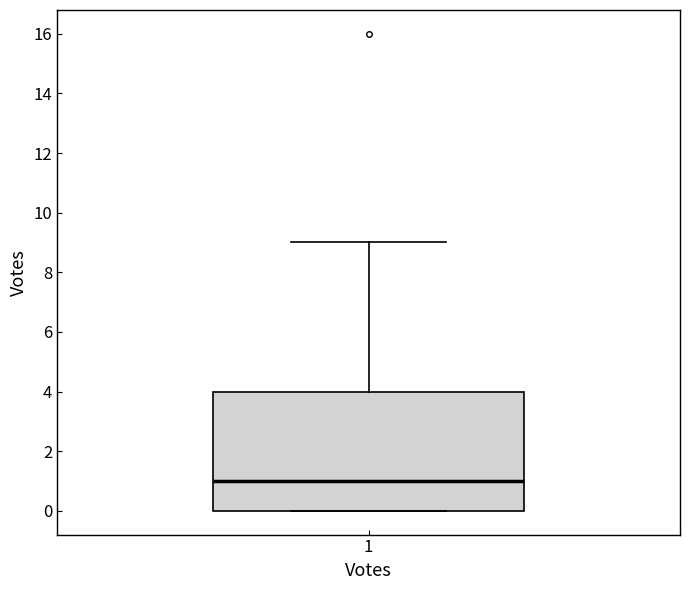

Where is the upper edge of the box at x = 1 on the y-axis? The values are not printed on the chart, so give them approximately, as read against the axis.

4